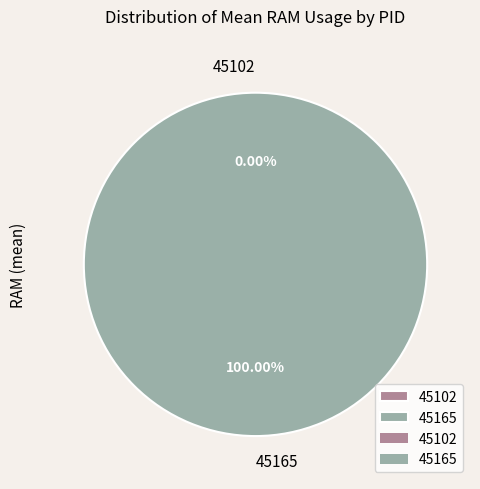

What percentage is the 45165 slice, to the nearest percent?

100%